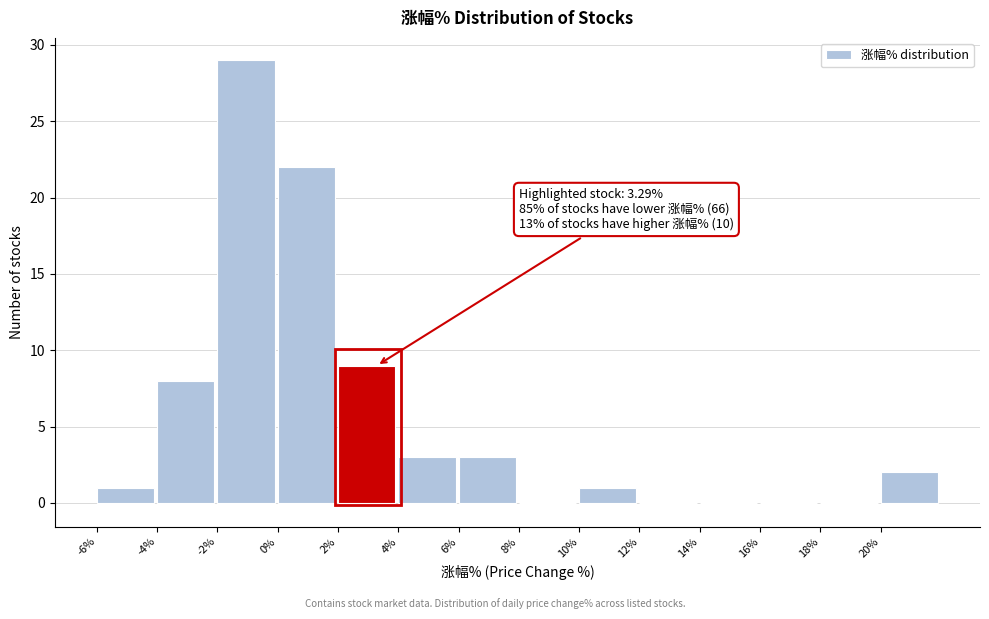

Over which range of the x-axis is the bar tallest?

-2 to 0